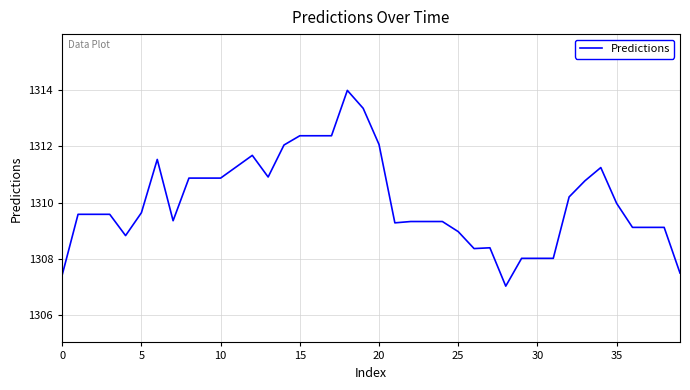

What is the difference between the maximum and minimum values?

7.0